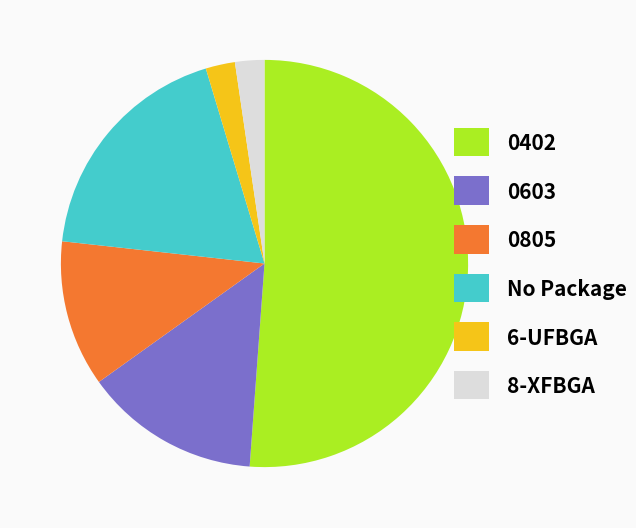

Do 8-XFBGA and No Package together represent more than half of the pie?

No